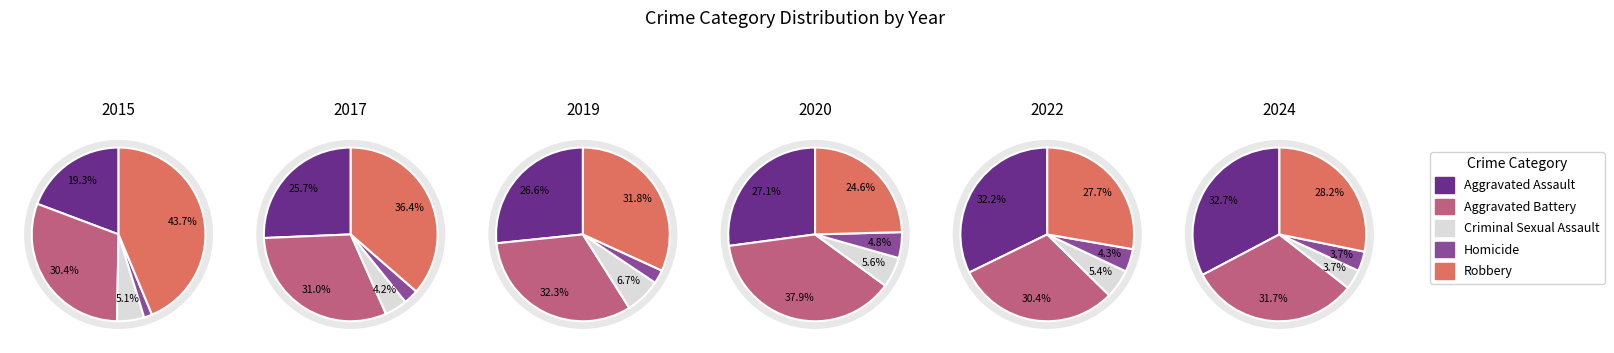

Which series has the largest range (max minus min)?

Robbery